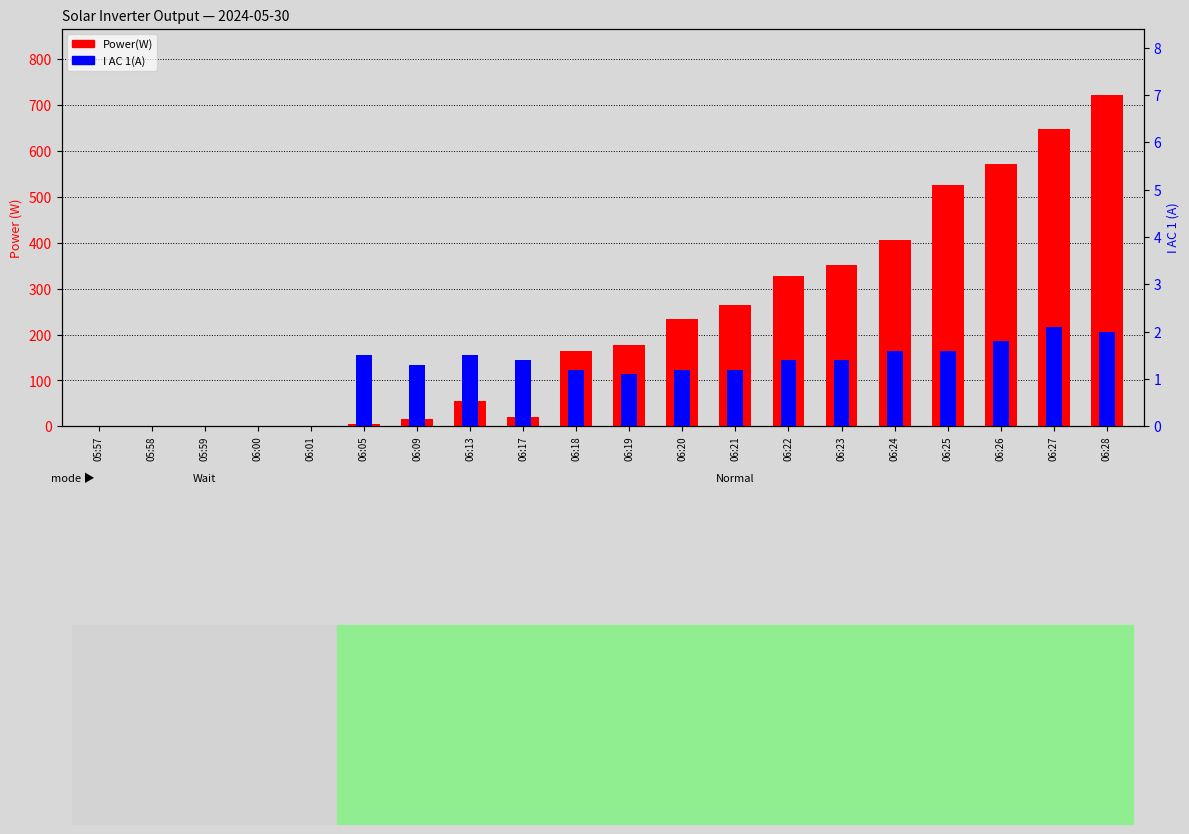

How many positive values does the I AC 1(A) series have?

15